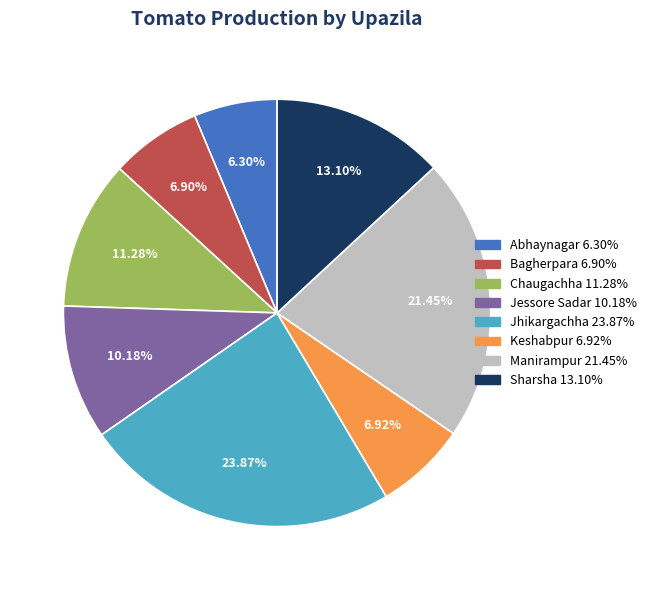

Does Sharsha represent more than half of the total?

No